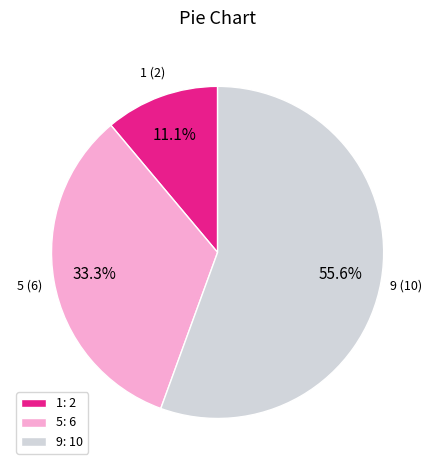

To the nearest percent, what is the combined percentage of 1 and 5?

44%